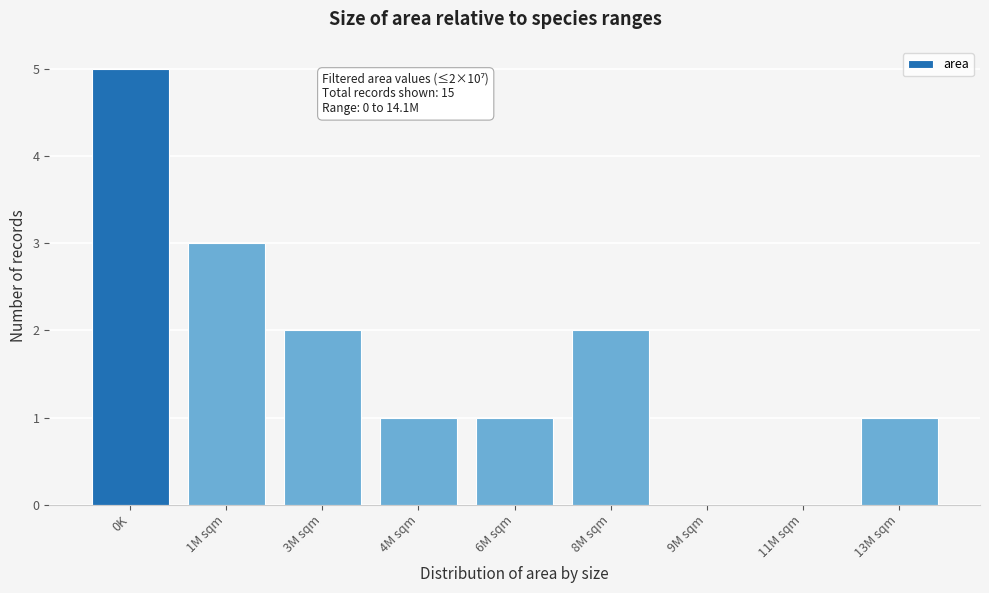

Reading left to right, what are all the values shown in this chart?

0K=5	1M sqm=3	3M sqm=2	4M sqm=1	6M sqm=1	8M sqm=2	9M sqm=0	11M sqm=0	13M sqm=1